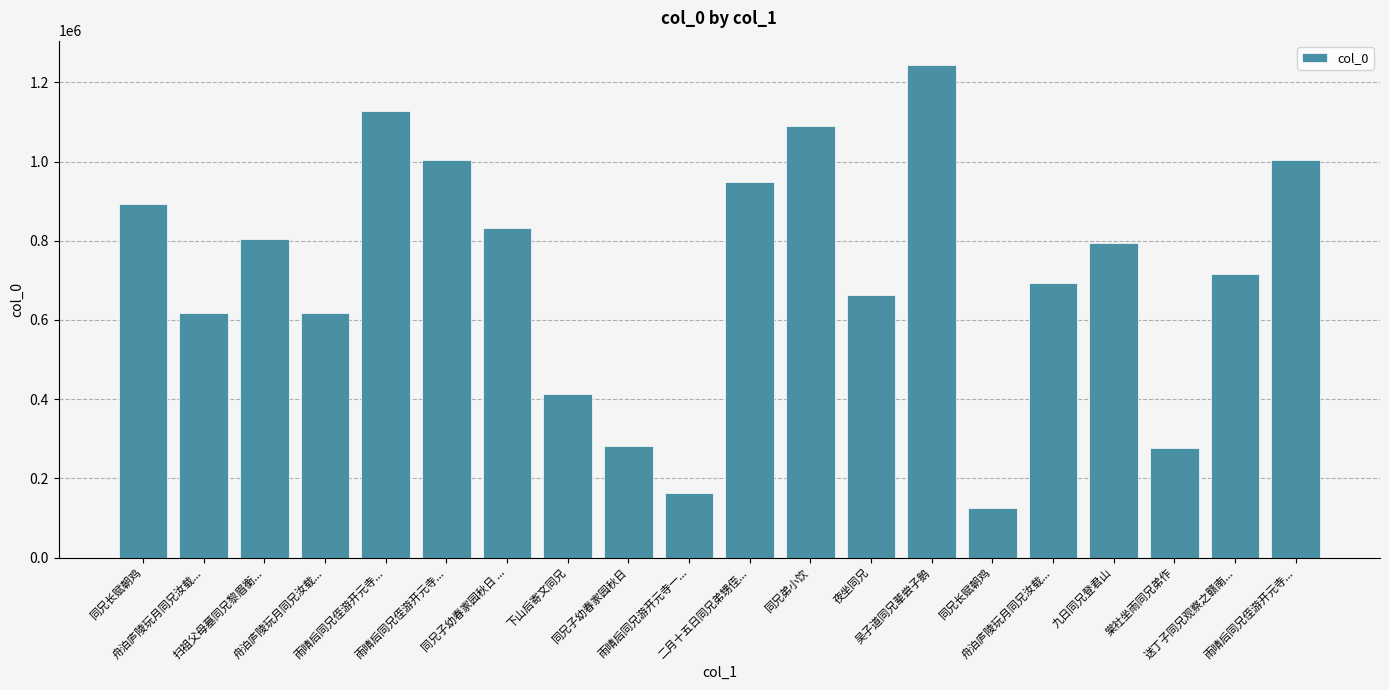

Count the number of data series in this chart.

1